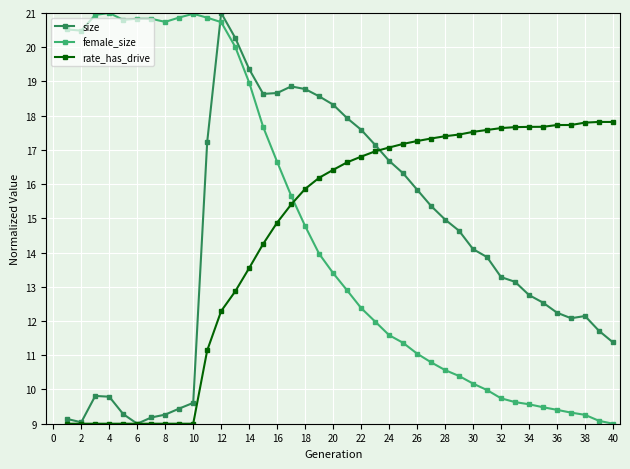

What is the sum of all female_size values?

588.4